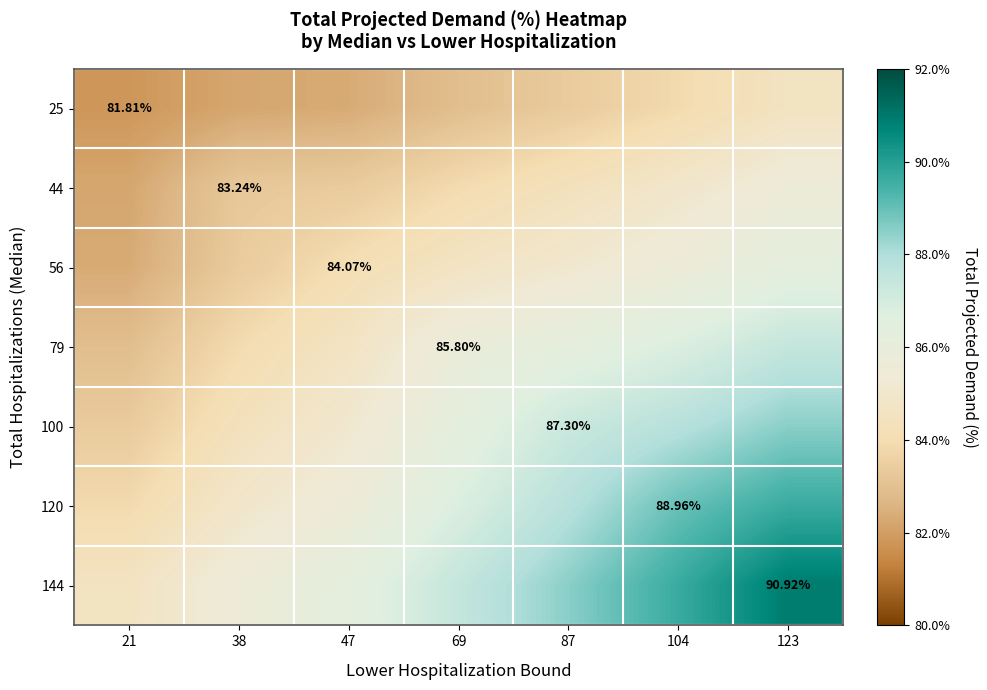

What is the sum of all 56 values?

591.4